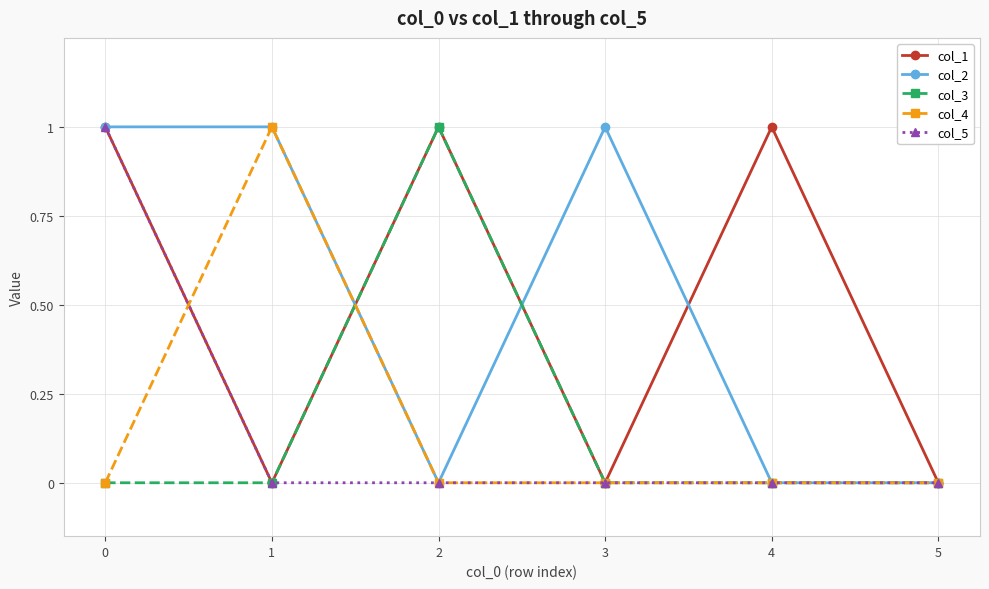

Is this an area chart (filled region under the line)?

No